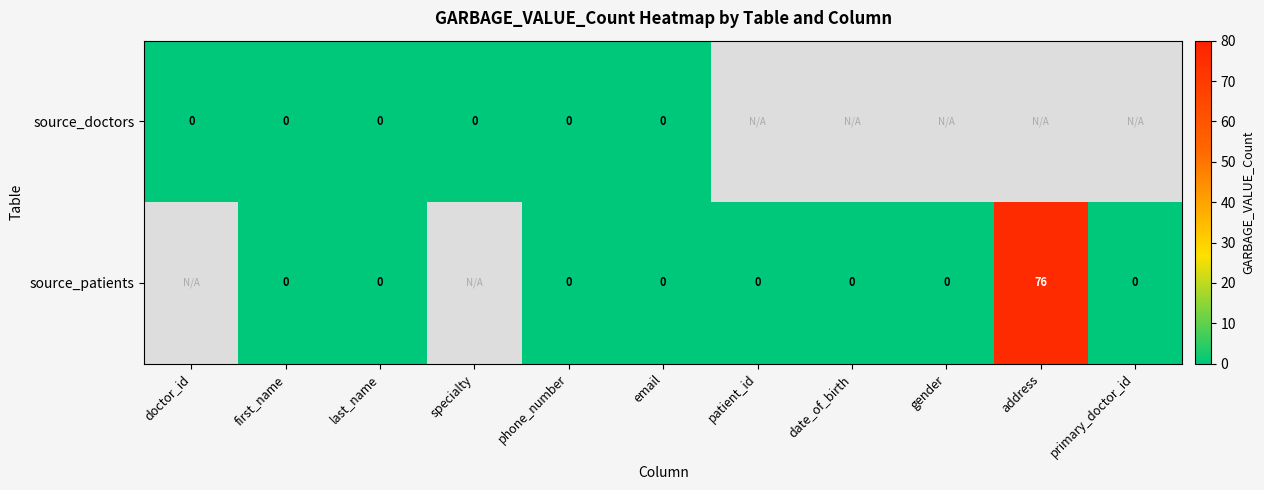

What is the difference between the source_patients values at date_of_birth and address?

76